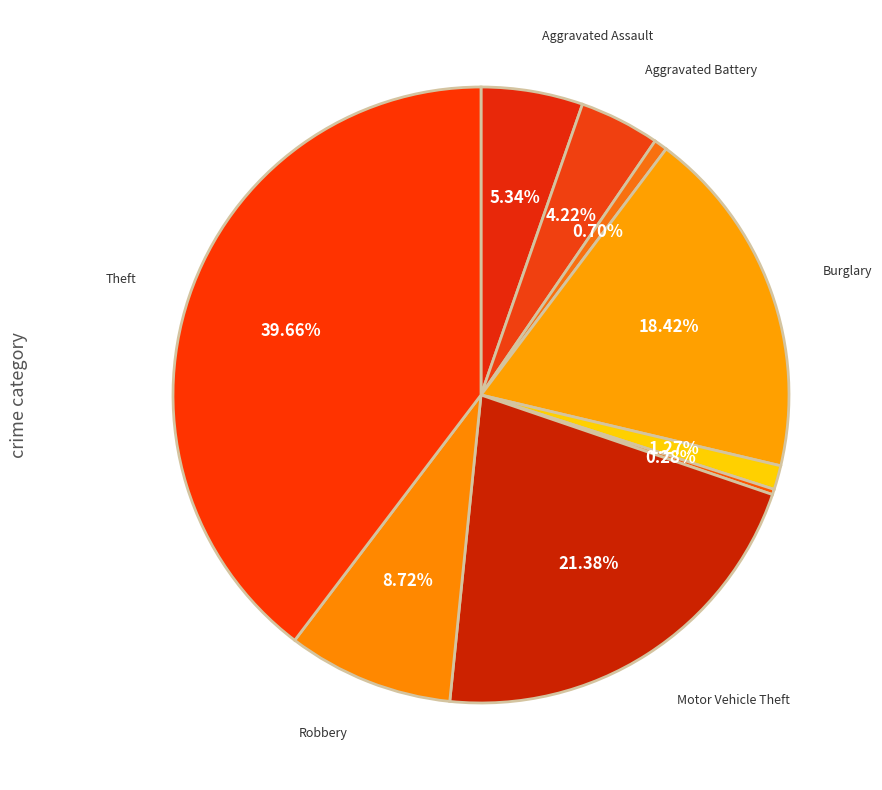

Rank the categories by value from lowest to highest.

Homicide, Arson, Criminal Sexual Assault, Aggravated Battery, Aggravated Assault, Robbery, Burglary, Motor Vehicle Theft, Theft